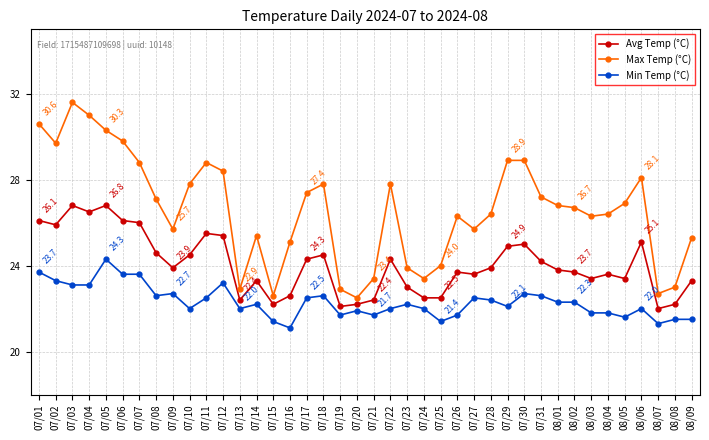

What is the value of the Avg Temp (°C) point at the 26th from the left?

23.7